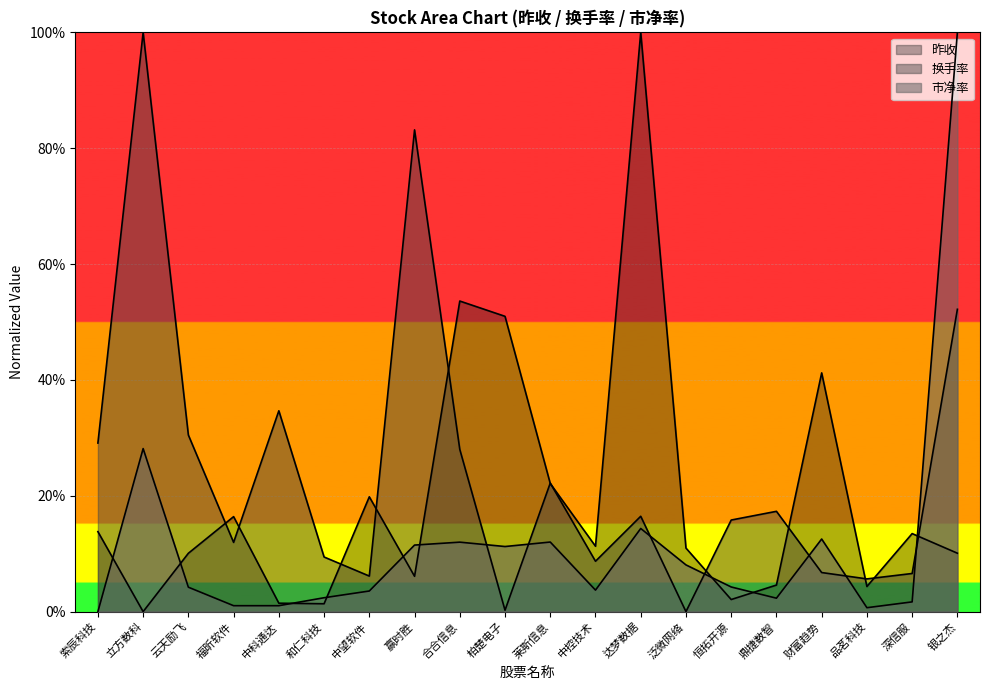

What position from the right is 云天励飞?

18